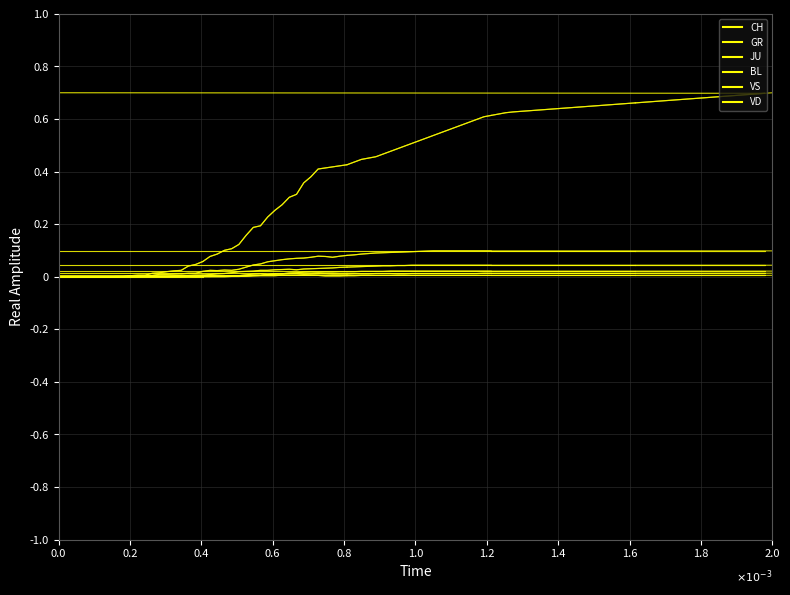

What is the difference between the maximum and minimum values in the CH series?

0.1